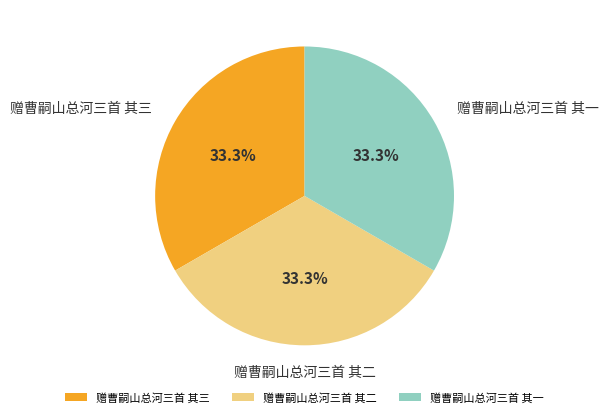

Is there a majority slice in this chart?

No